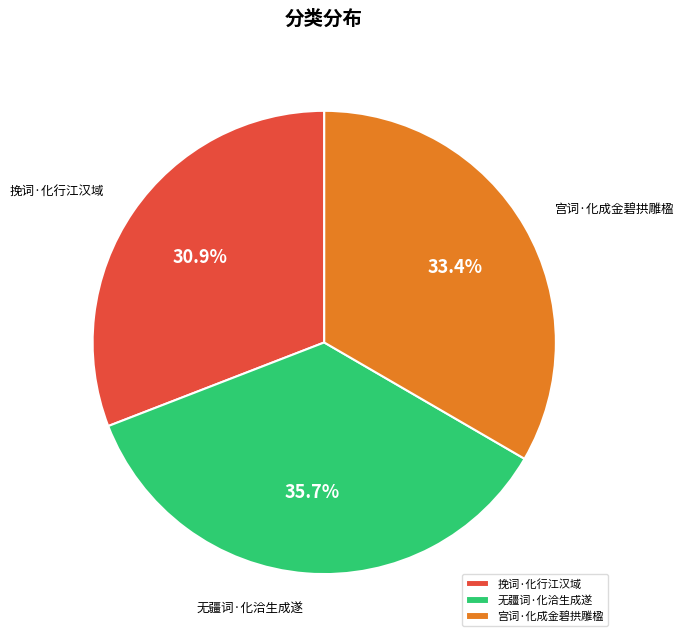

Which slice is the smallest?

挽词·化行江汉域